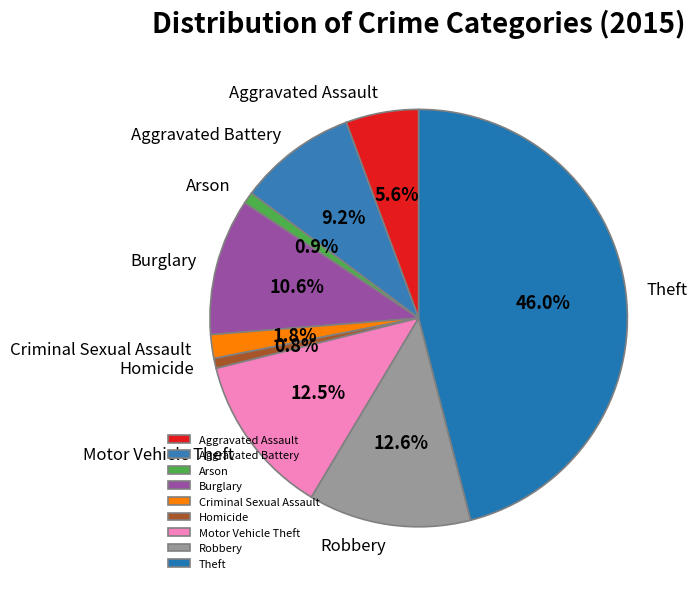

True or false: Arson accounts for 1% of the total.

True